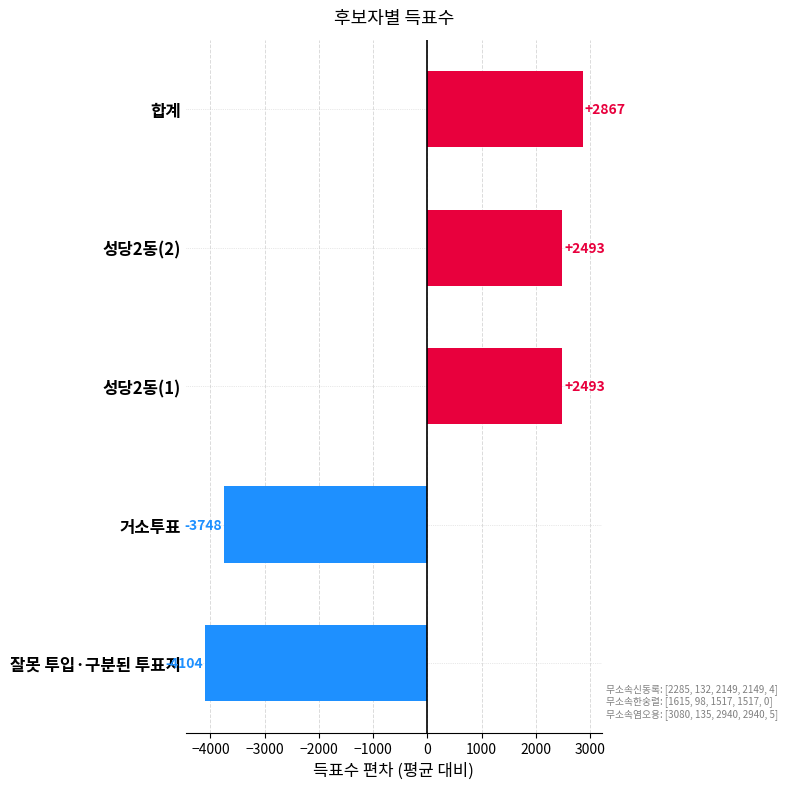

How many distinct data groups are displayed?

1